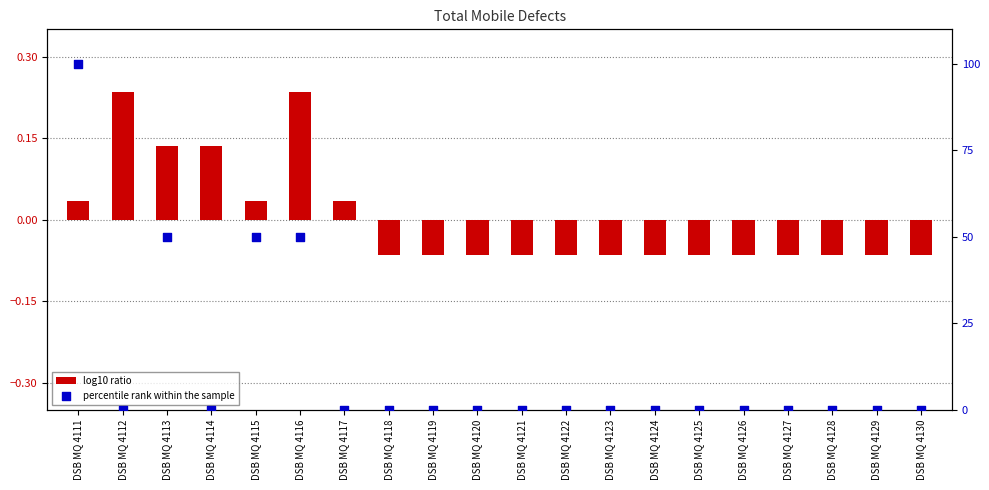

What is the total value across all series at DSB MQ 4118?

-0.1